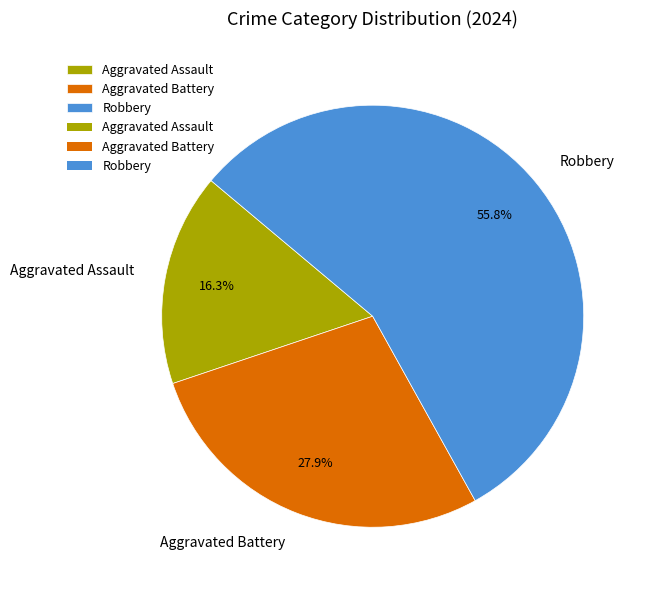

The Aggravated Battery slice represents 28% of the pie. True or false?

True